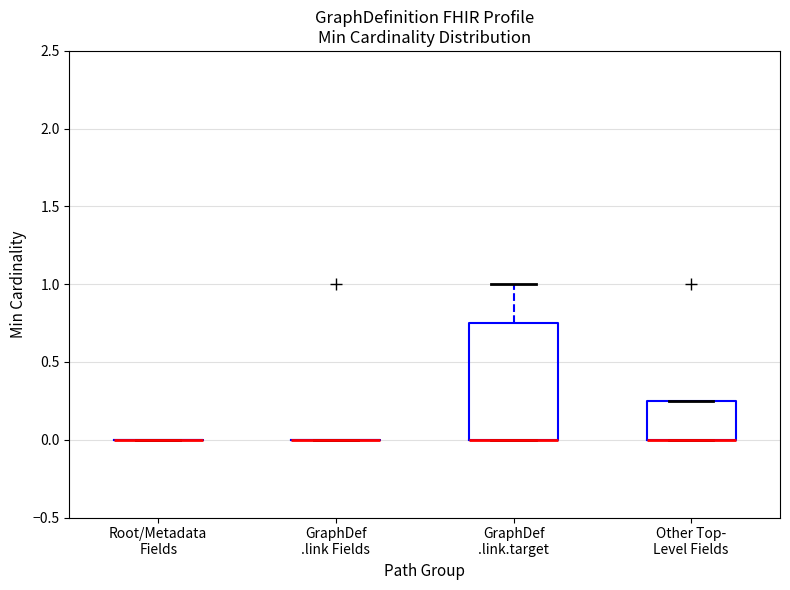

Which box is the tallest, from its lower edge to its upper edge?

GraphDef .link.target